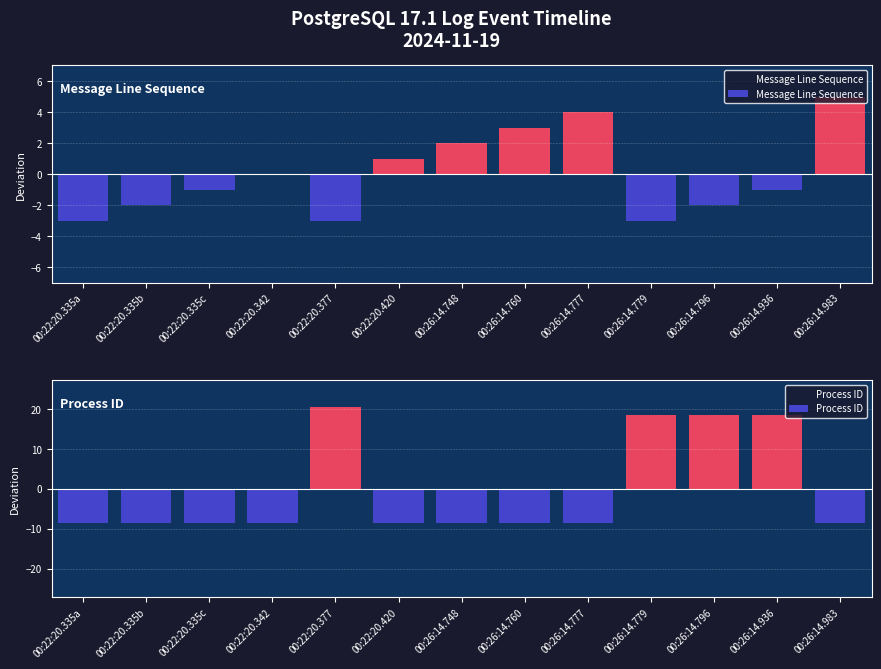

What are all the series names shown in the legend?

Message Line Sequence, Process ID